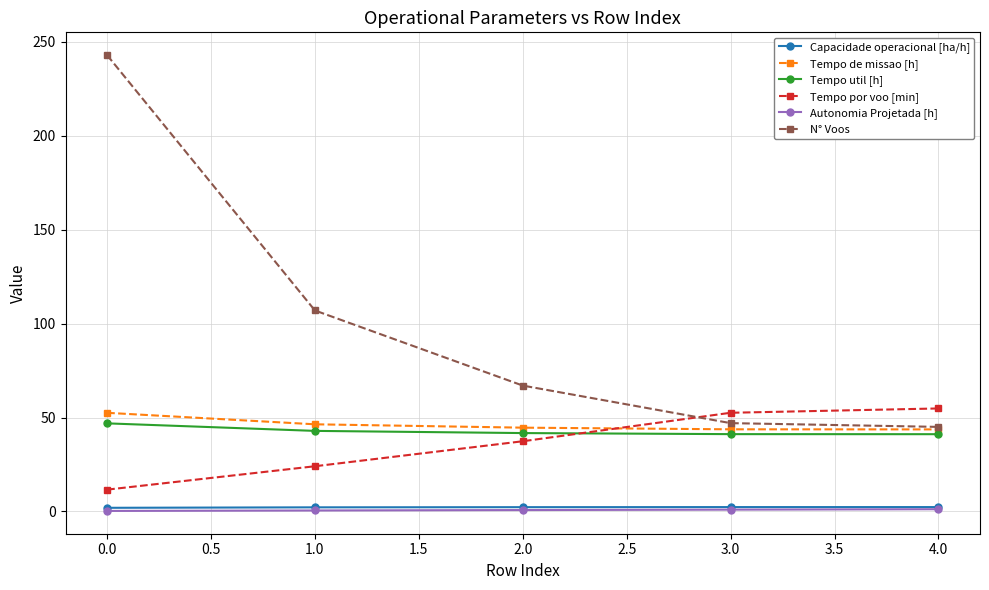

What is the label of the 5th point from the right?

0.0